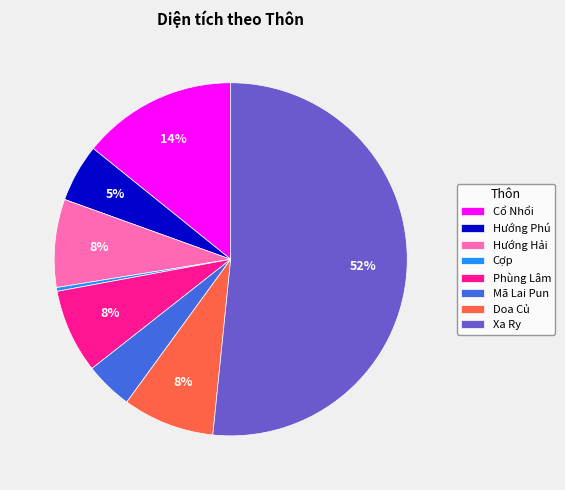

How many slices are in this pie chart?

8